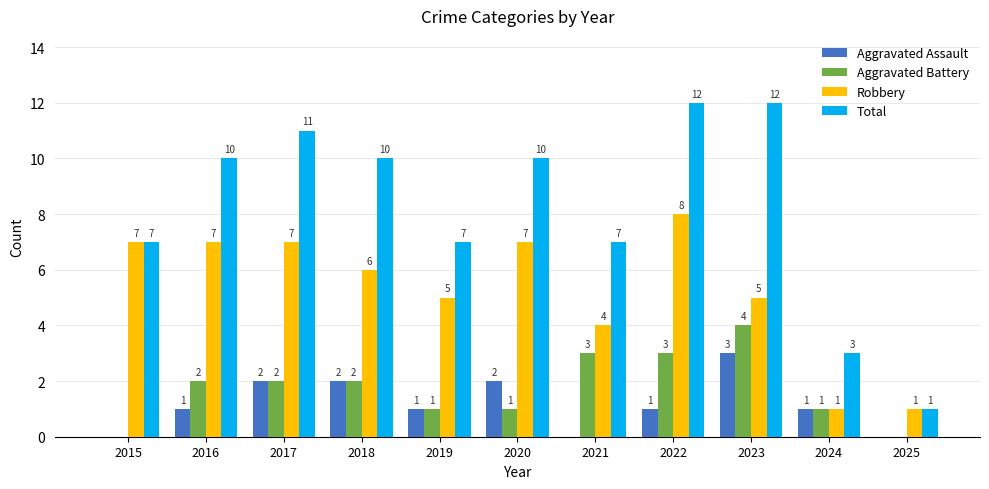

What is the average value of the Robbery series?

5